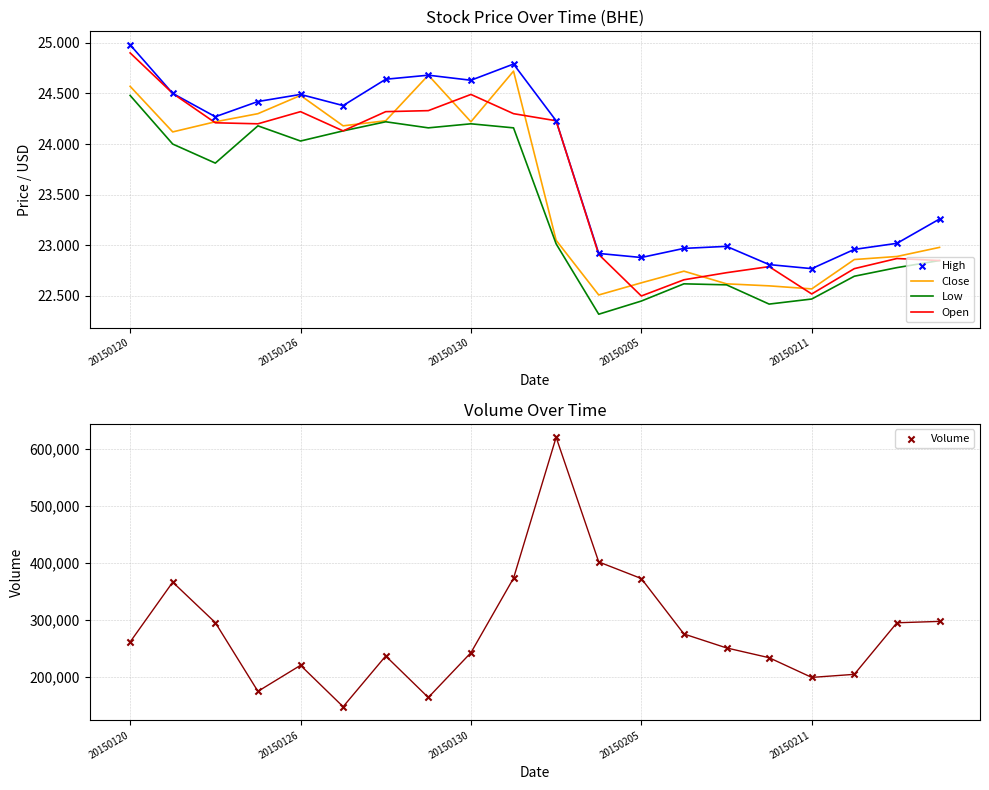

At which category is the sum across all series the highest?

10